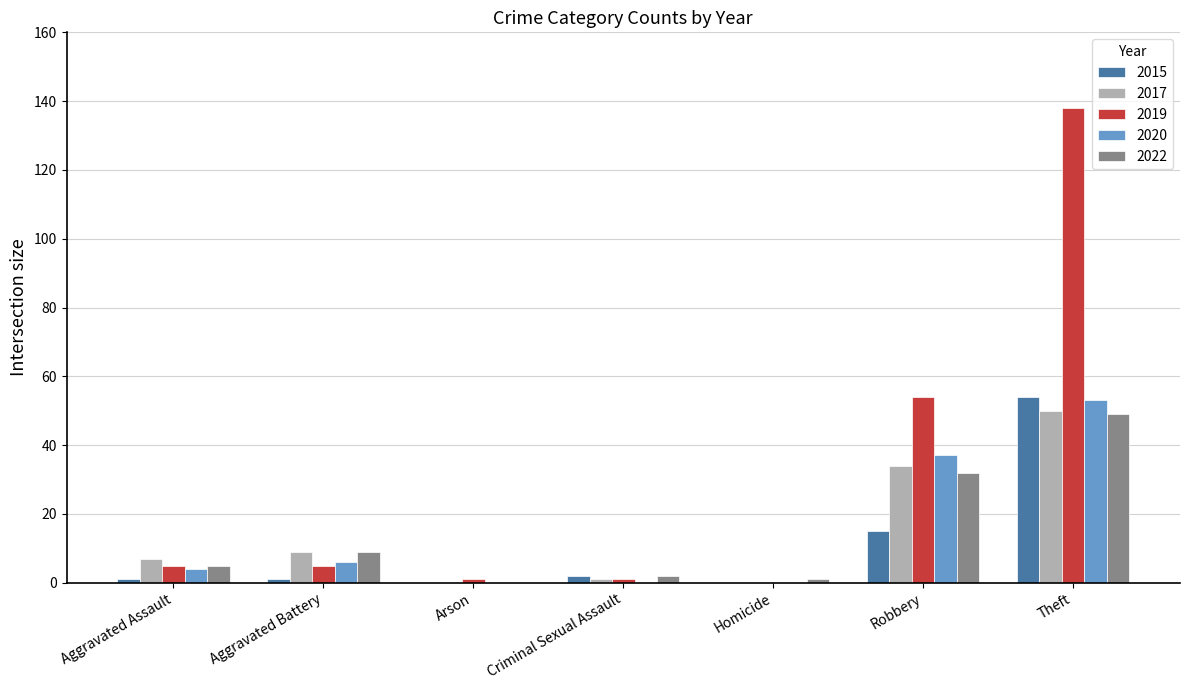

What is the sum of all 2019 values?

204